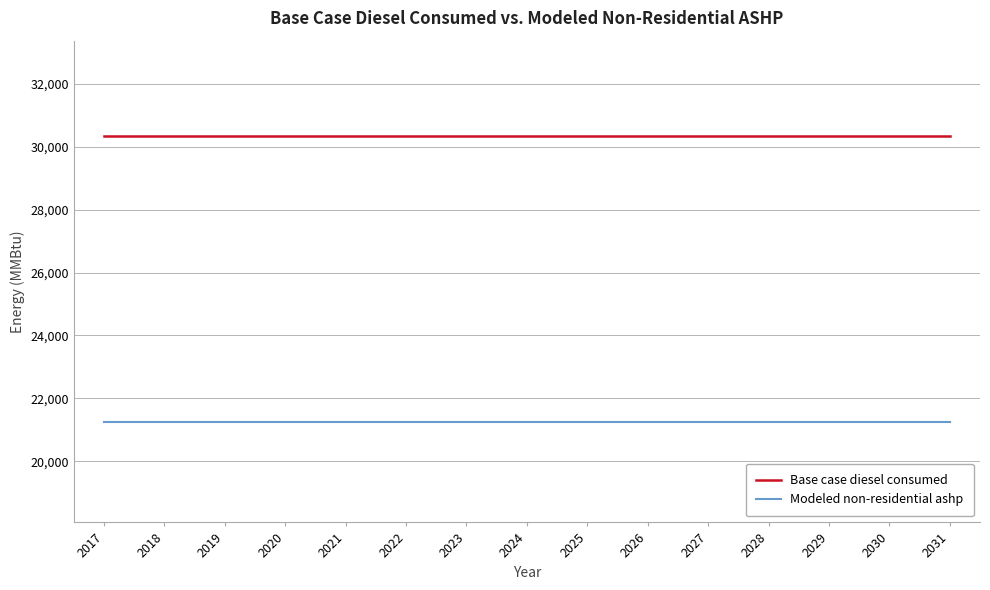

Rank the series at 2029 from lowest to highest value.

Modeled non-residential ashp, Base case diesel consumed